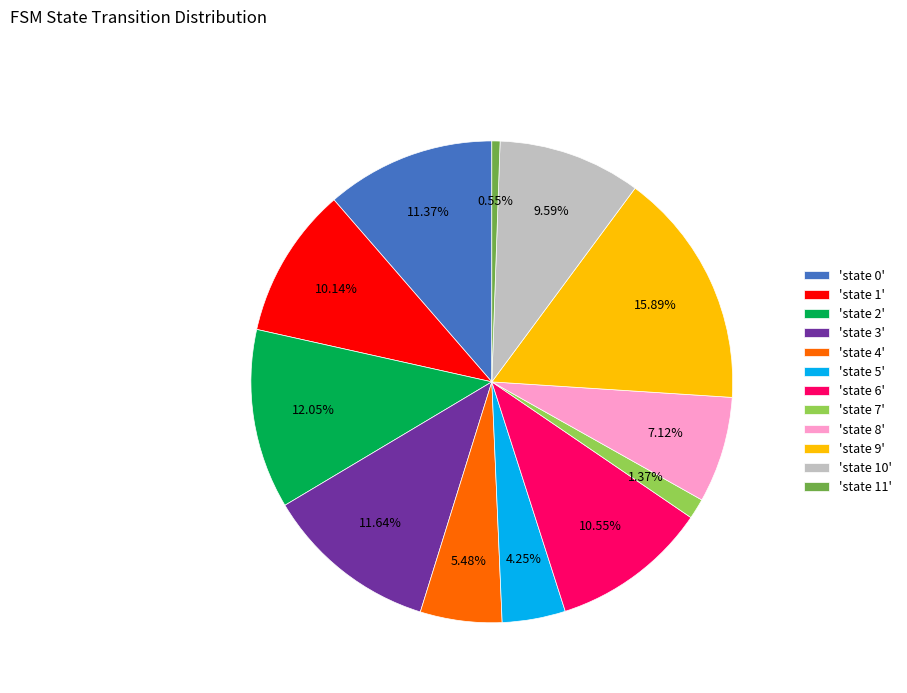

Which has a higher value, 'state 2' or 'state 9'?

'state 9'